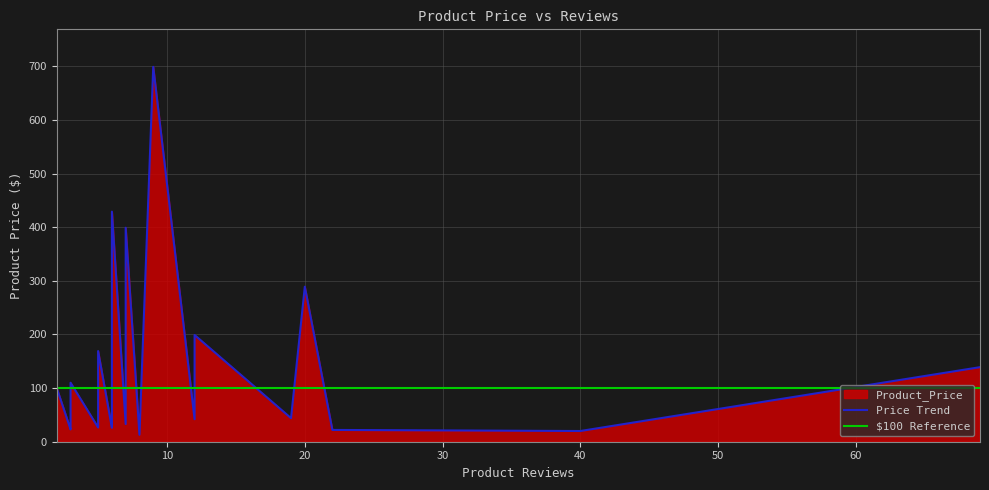

Where is the data nearest to the value 355?

7